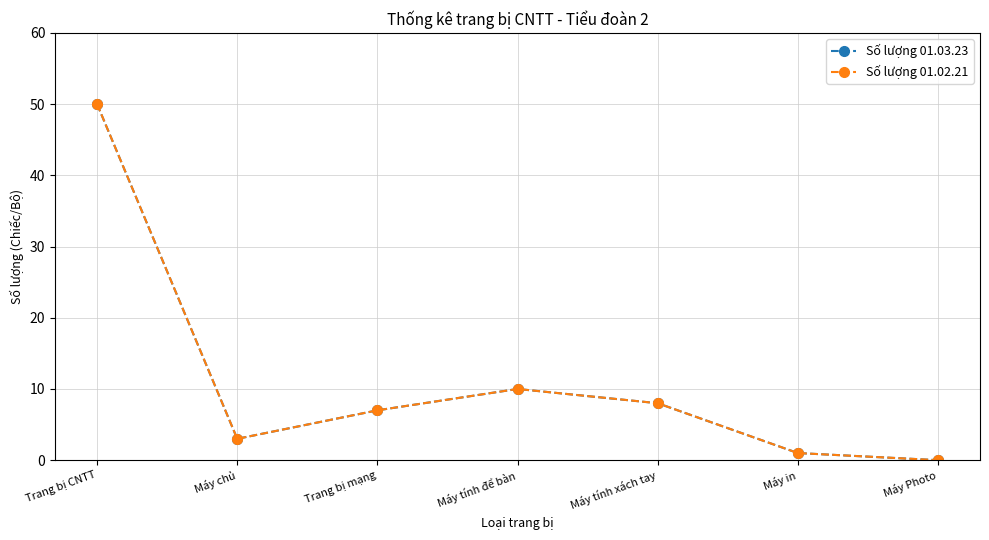

Is this an area chart (filled region under the line)?

No